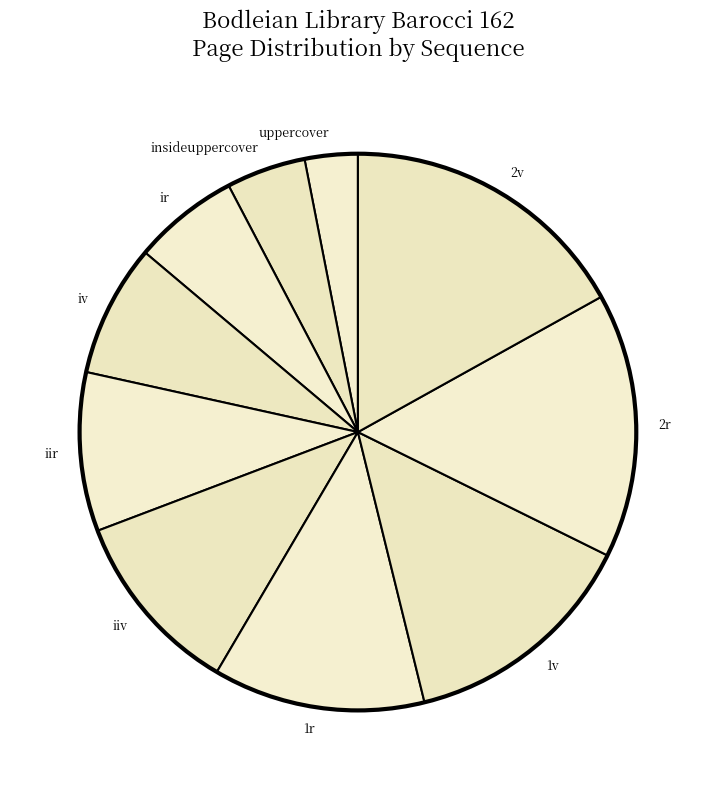

The ir slice represents 1% of the pie. True or false?

False